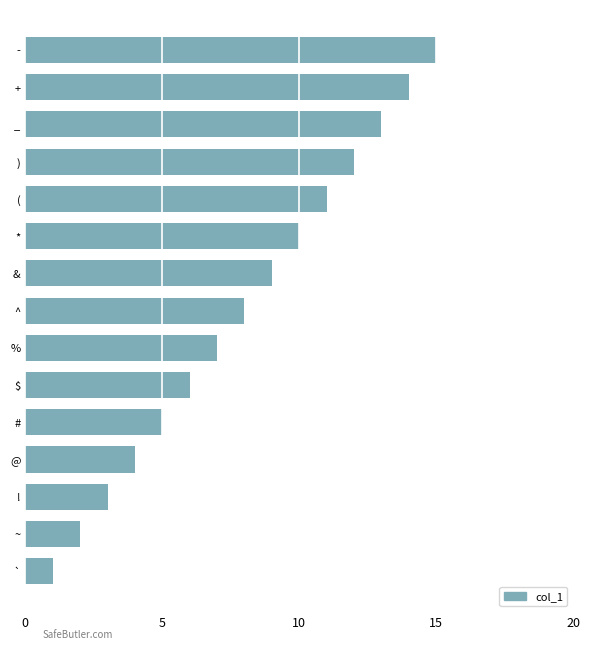

The chart shows a value of 2 at ~. True or false?

True